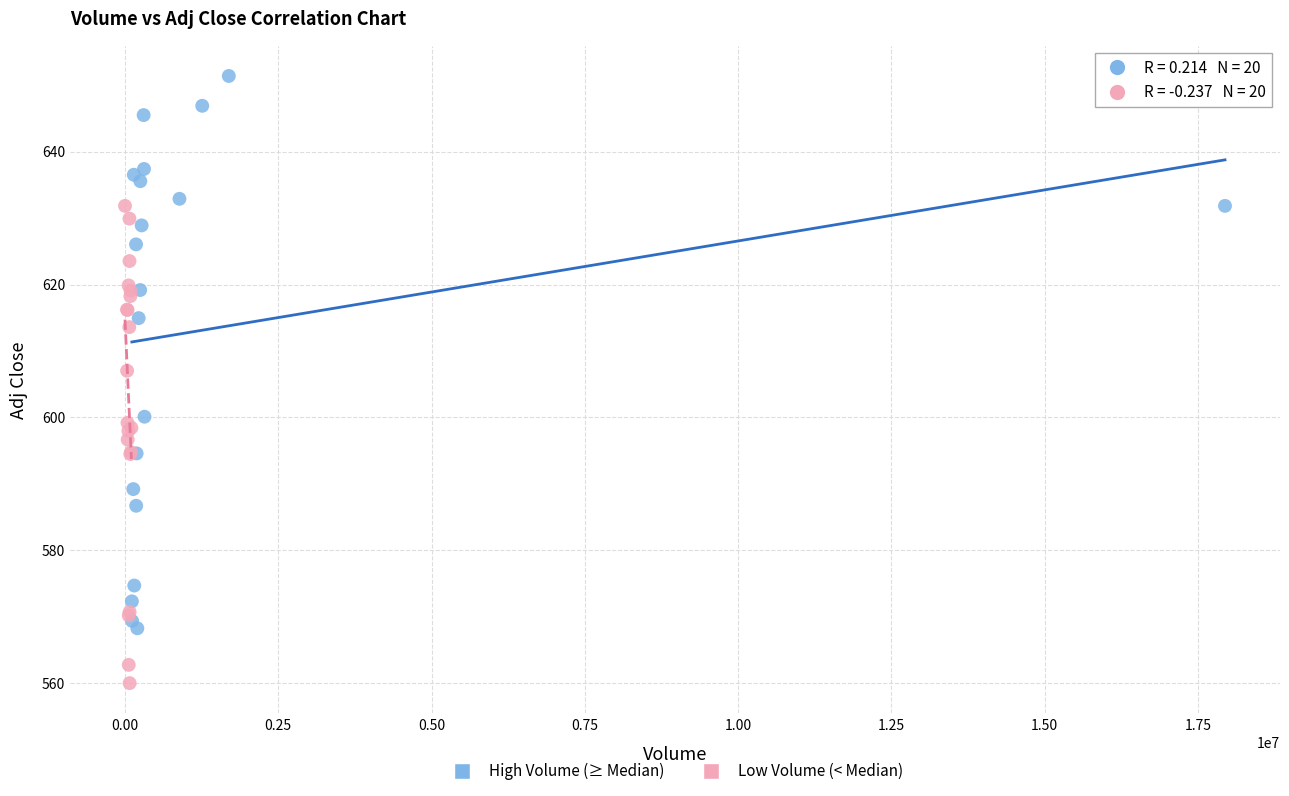

What are all the series names shown in the legend?

High Volume (≥ Median), Low Volume (< Median)